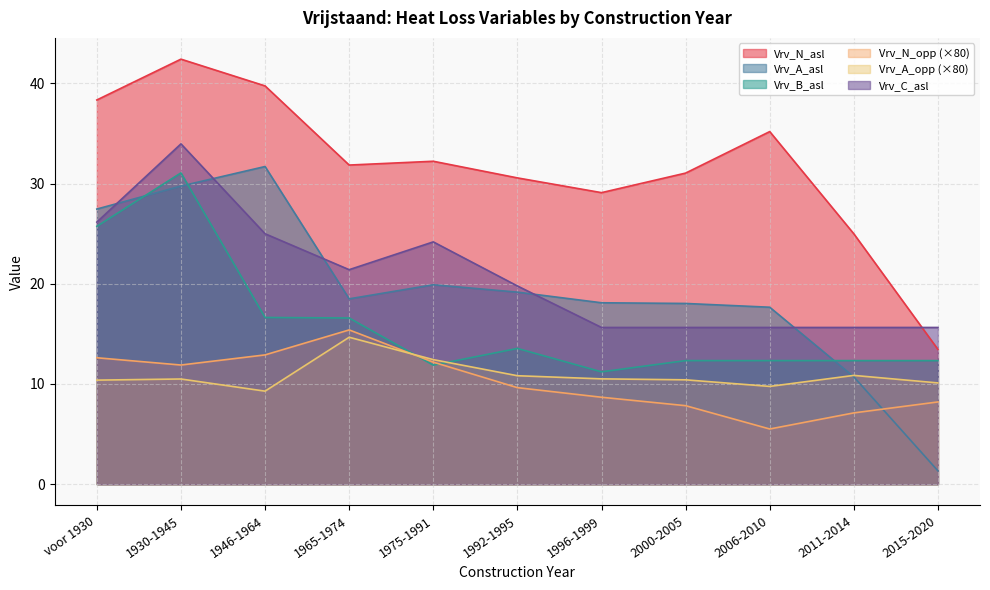

List the series in order of their peak value, lowest first.

Vrv_A_opp (×80), Vrv_N_opp (×80), Vrv_B_asl, Vrv_A_asl, Vrv_C_asl, Vrv_N_asl